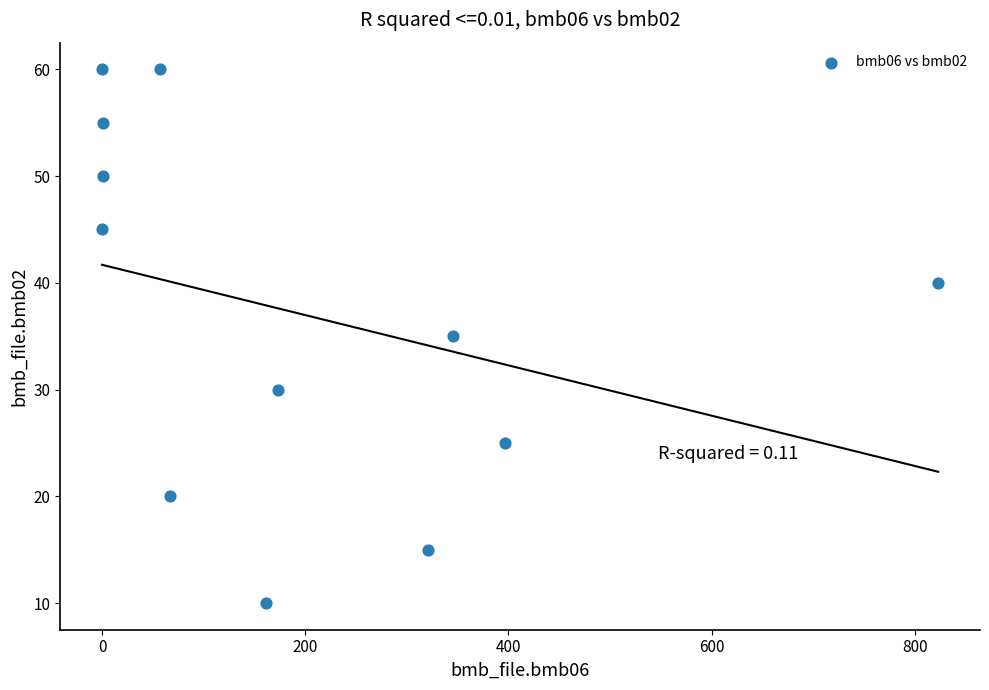

What is the range of Y values (max minus min)?

50